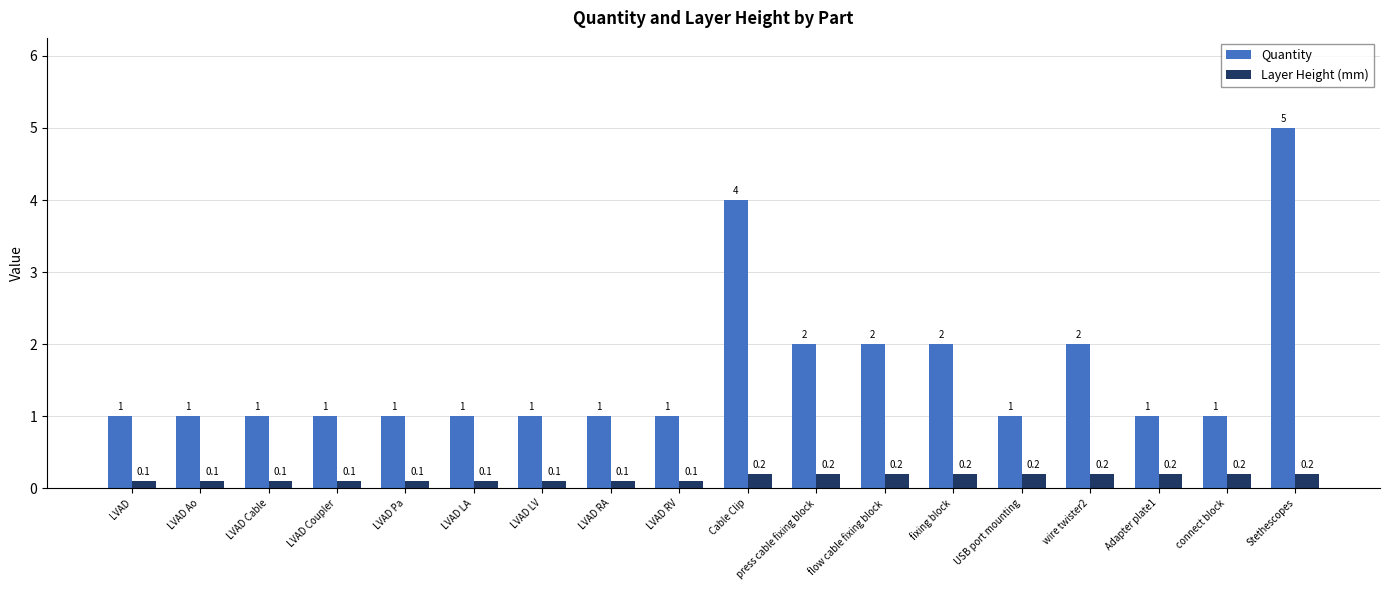

Reading left to right, extract all data points from this chart.

Quantity: 1.0	1.0	1.0	1.0	1.0	1.0	1.0	1.0	1.0	4.0	2.0	2.0	2.0	1.0	2.0	1.0	1.0	5.0
Layer Height (mm): 0.1	0.1	0.1	0.1	0.1	0.1	0.1	0.1	0.1	0.2	0.2	0.2	0.2	0.2	0.2	0.2	0.2	0.2